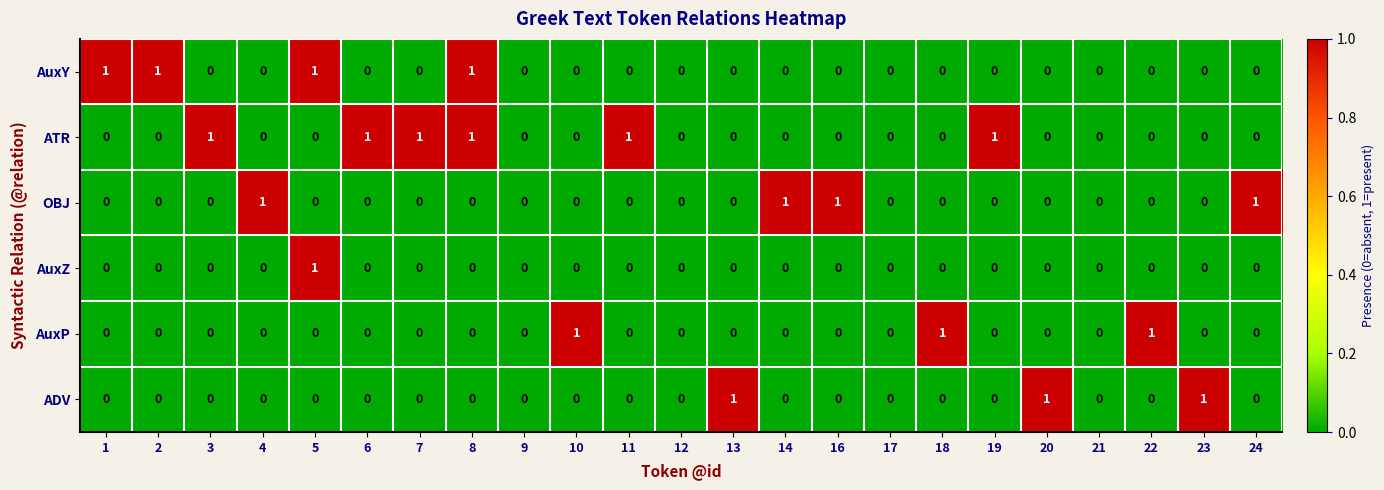

Which series has the largest total across all categories?

ATR